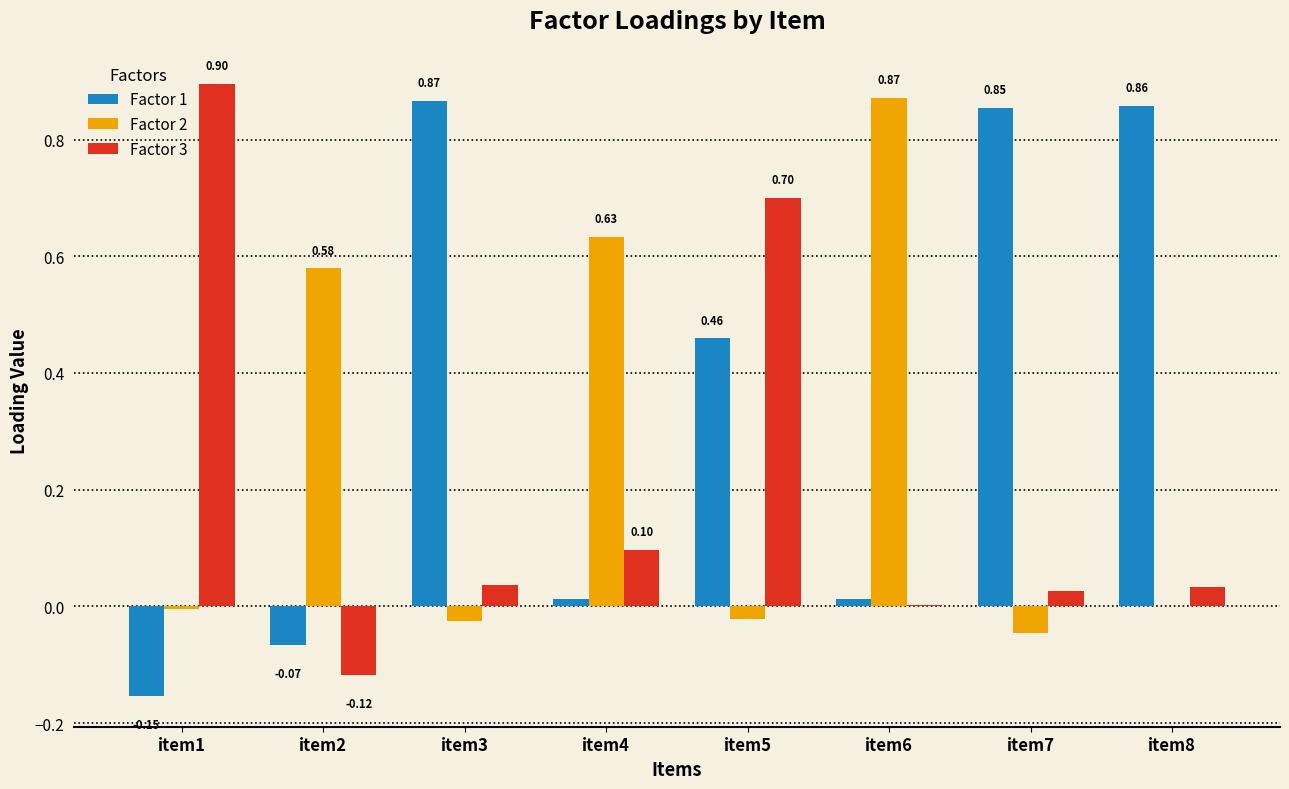

How many data points does each series have?

8